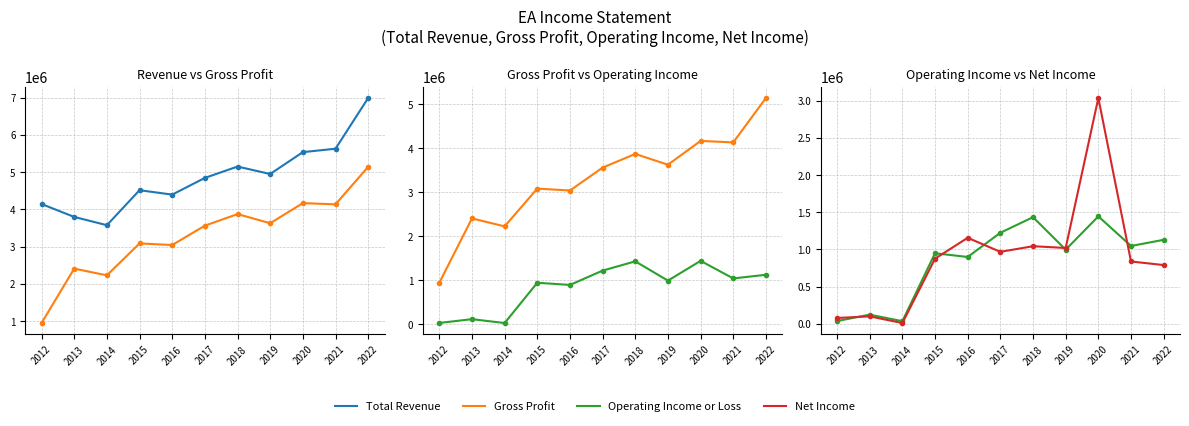

What are all the series names shown in the legend?

Total Revenue, Gross Profit, Operating Income or Loss, Net Income